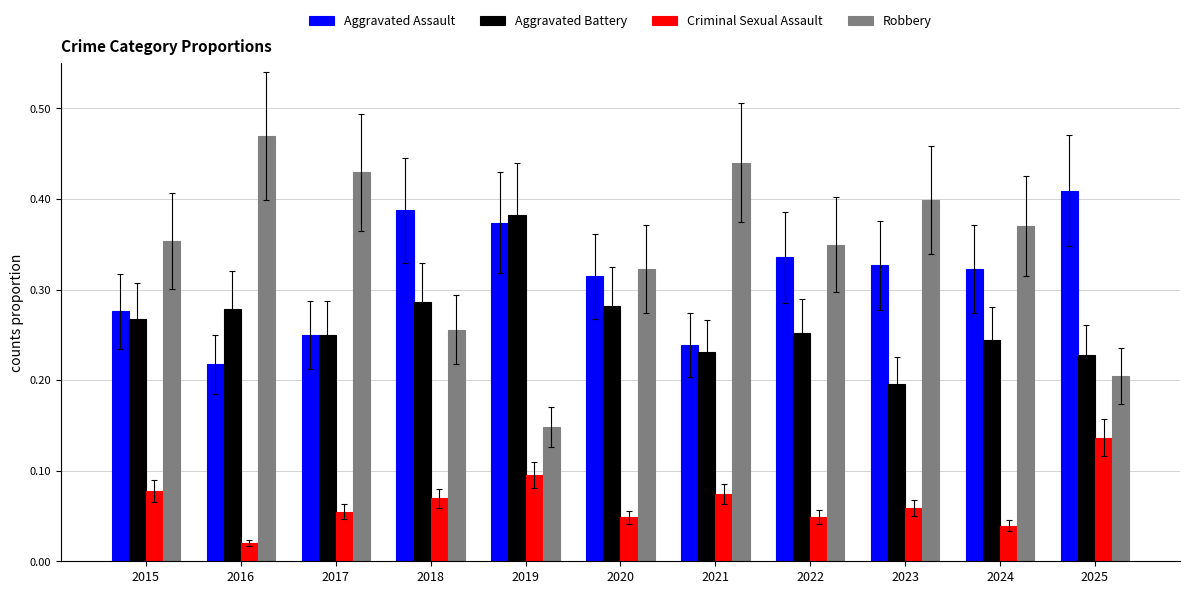

Which series has the largest range (max minus min)?

Robbery